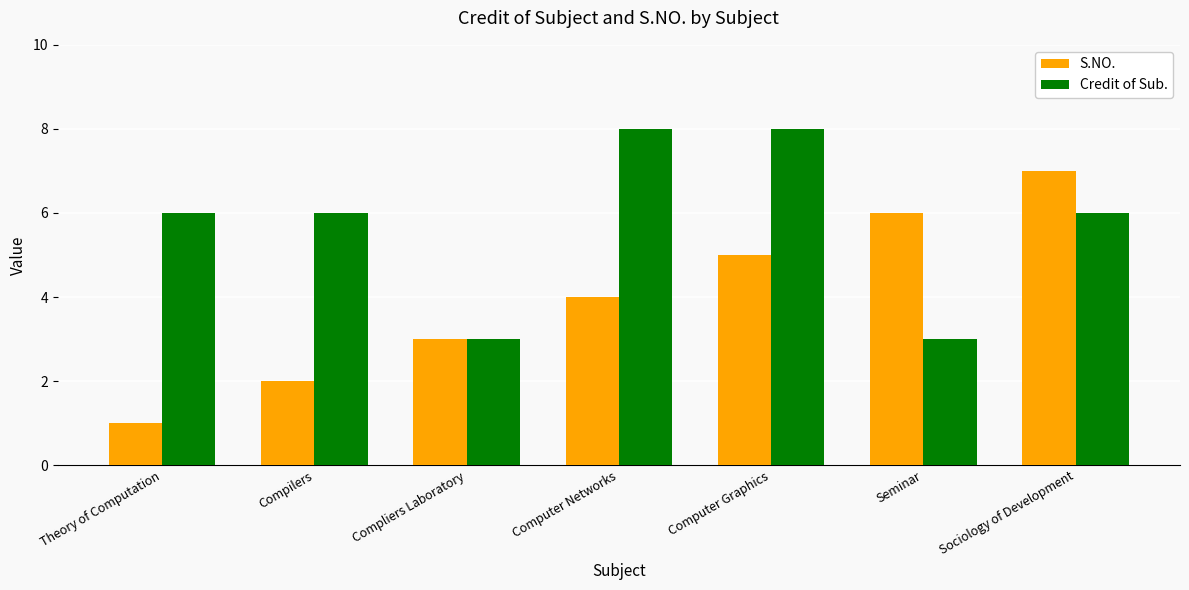

Count the number of data series in this chart.

2